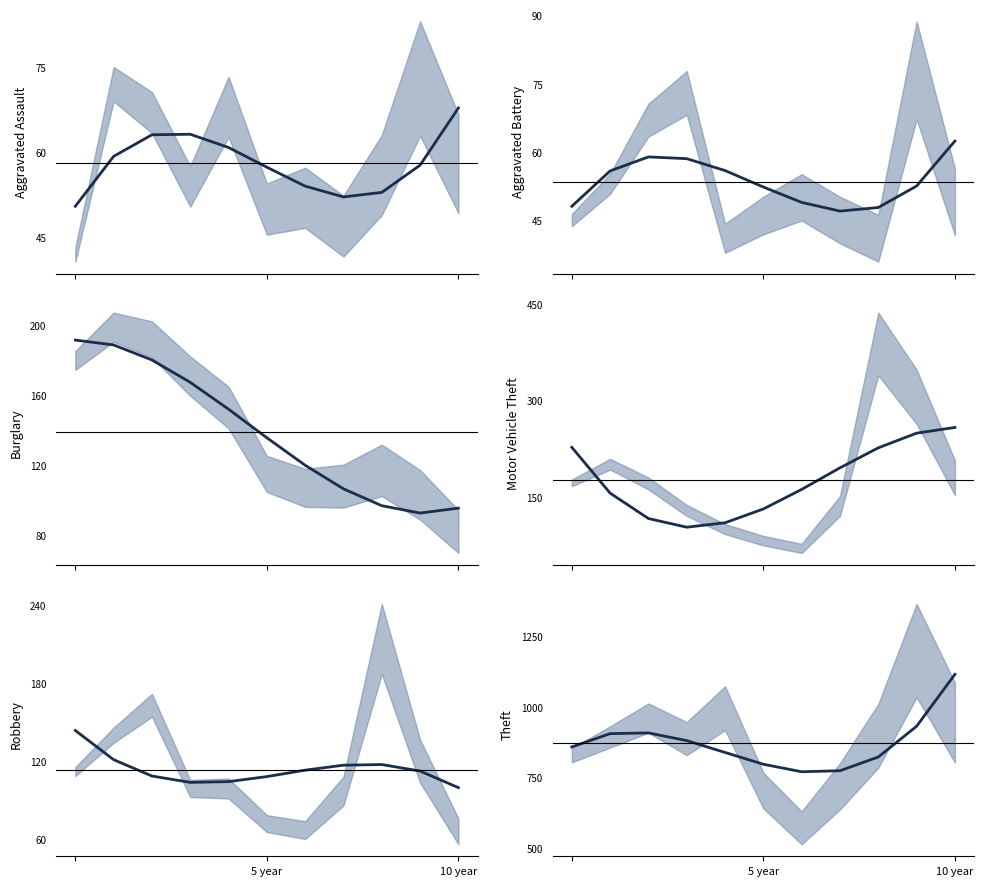

At which category is the sum across all series the highest?

10 year